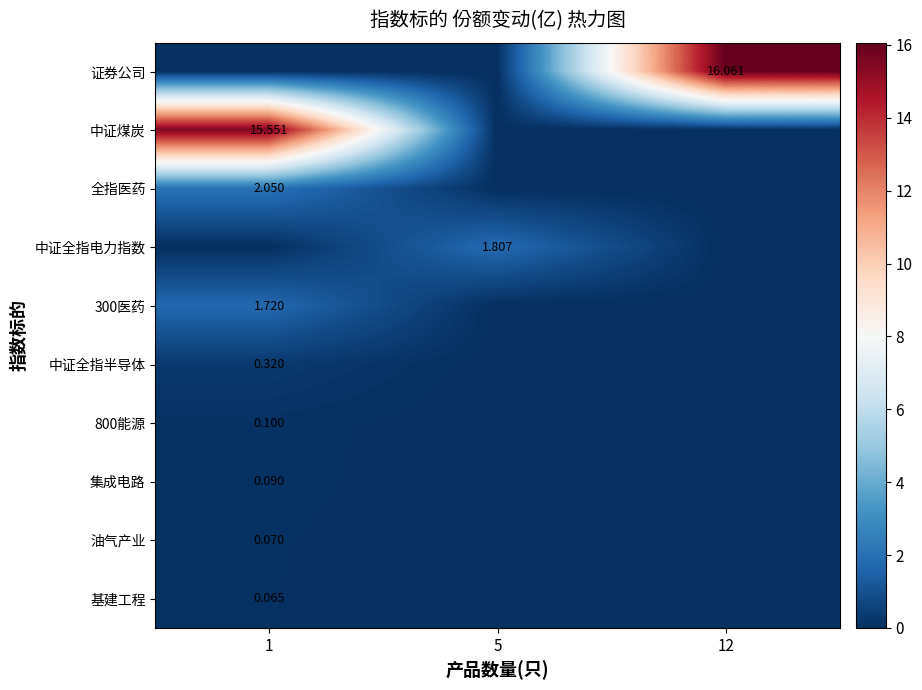

Is the value of 中证煤炭 at 12 greater than the value of 全指医药 at 12?

No